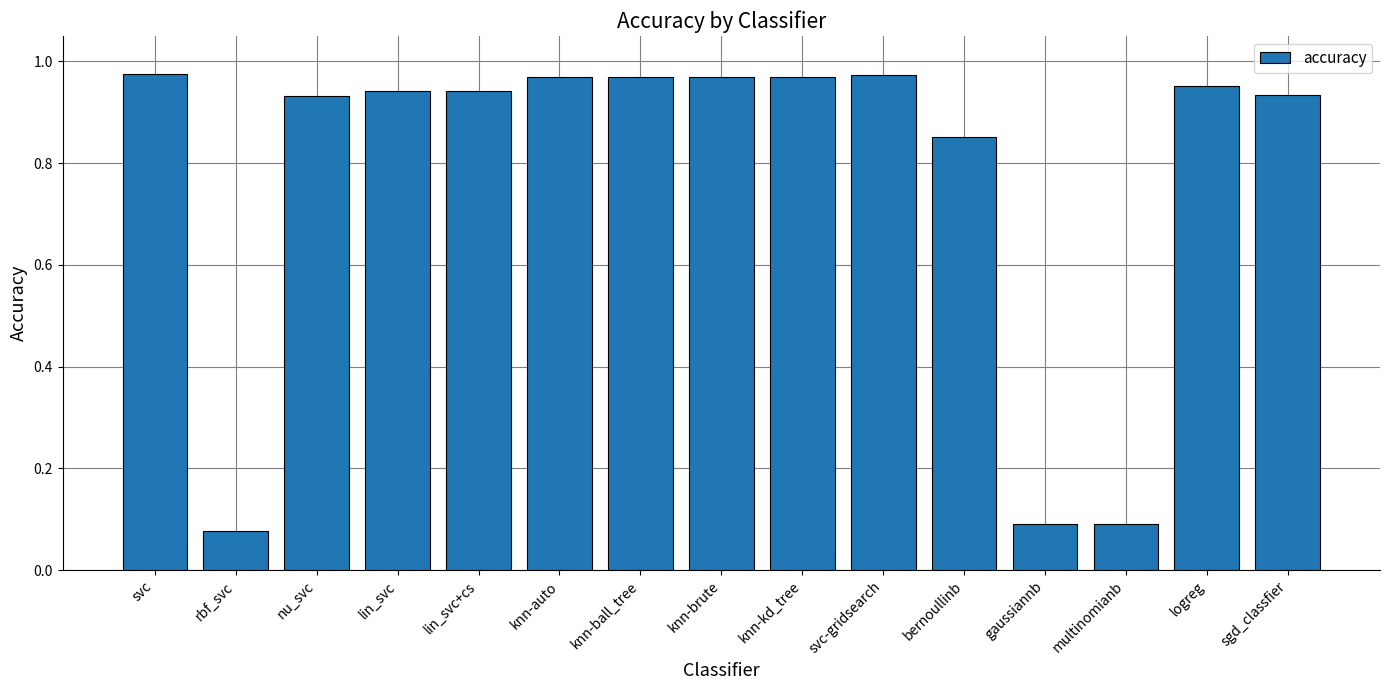

Are the bars grouped side by side (vs. stacked)?

No